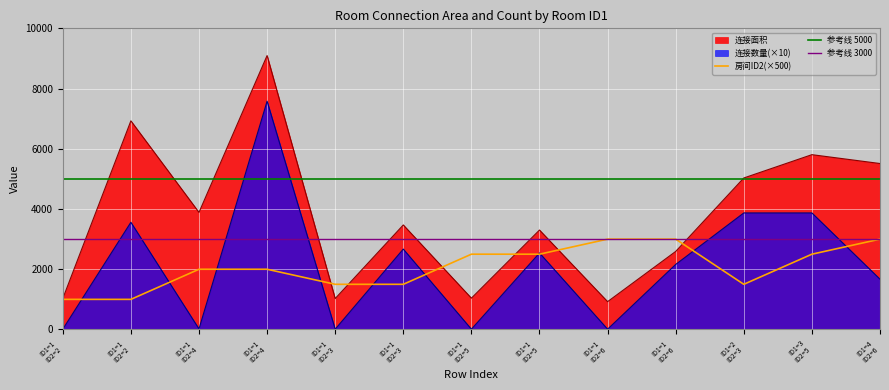

At which label does 连接面积 first exceed 3471?

ID1=1 ID2=2